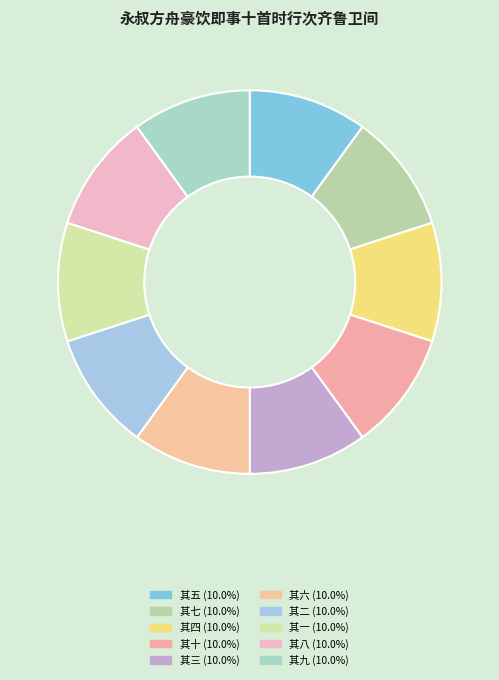

Does 其三 represent more than half of the total?

No